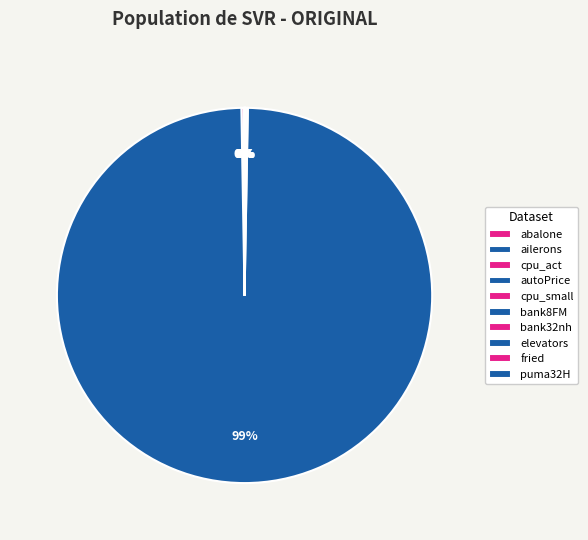

Count the number of slices in the pie.

10